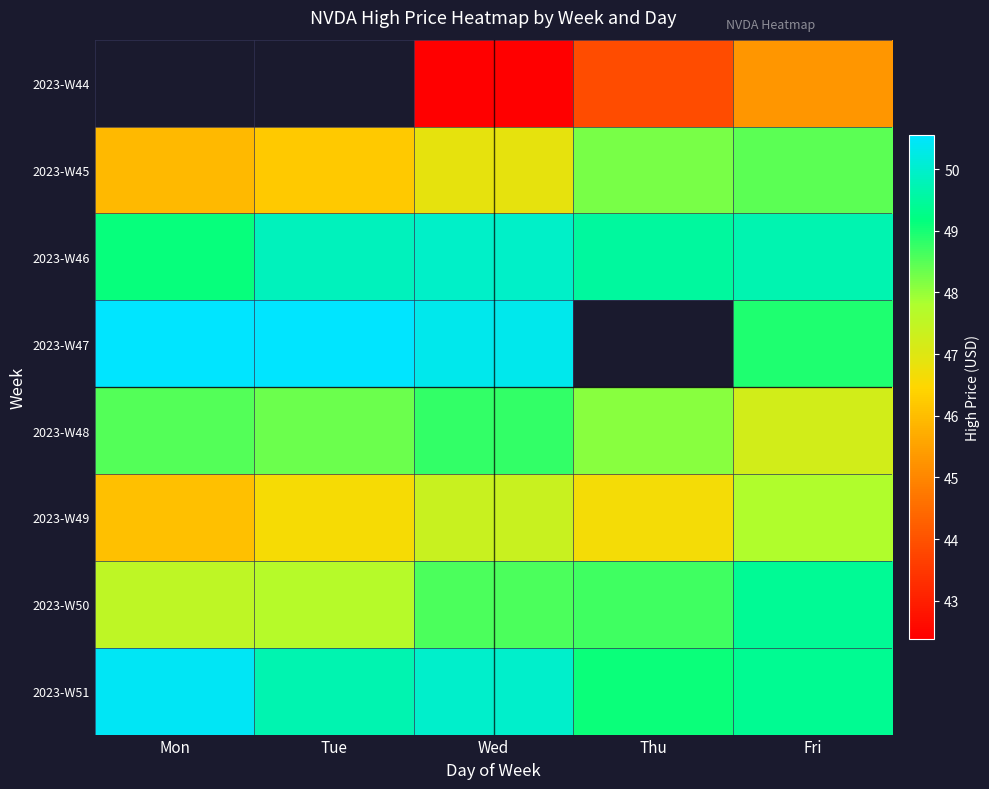

What is the sum of the 2023-W51 values at Mon and Tue?

100.1